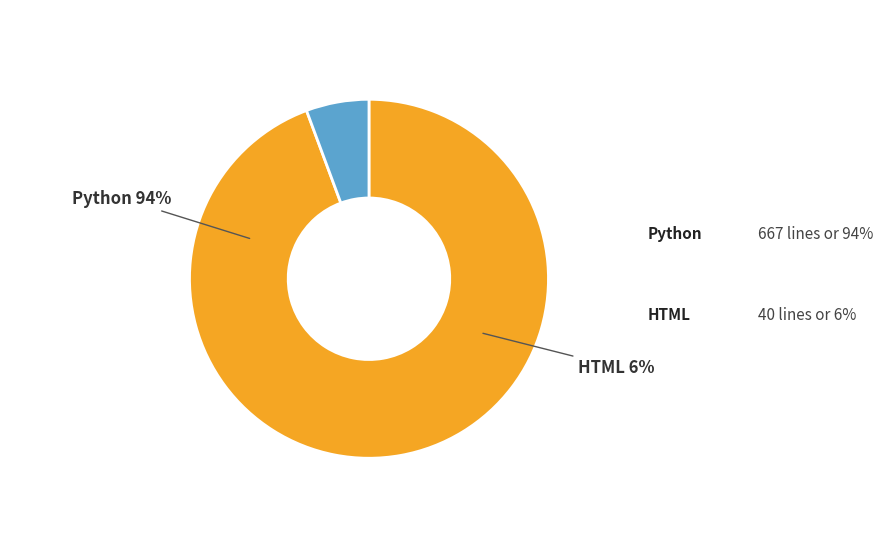

To the nearest percent, what portion does Python represent?

94%